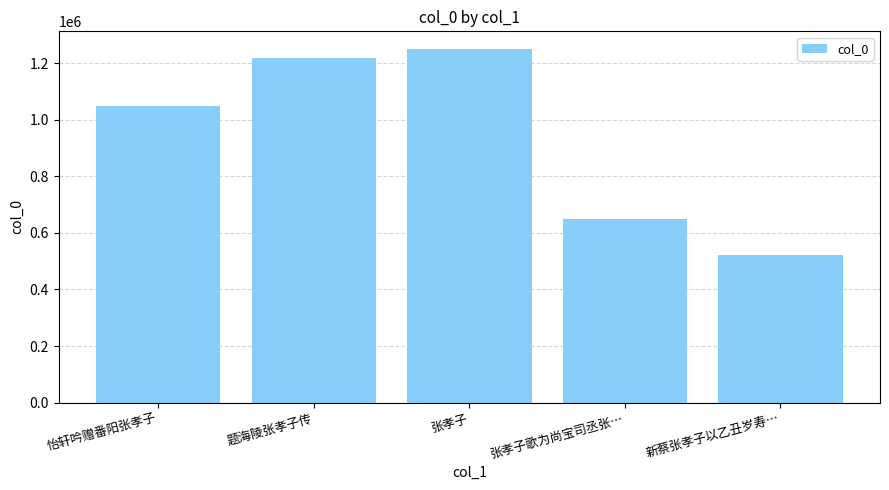

Reading left to right, list all the values displayed in this chart.

1050306	1218934	1250136	650258	521551